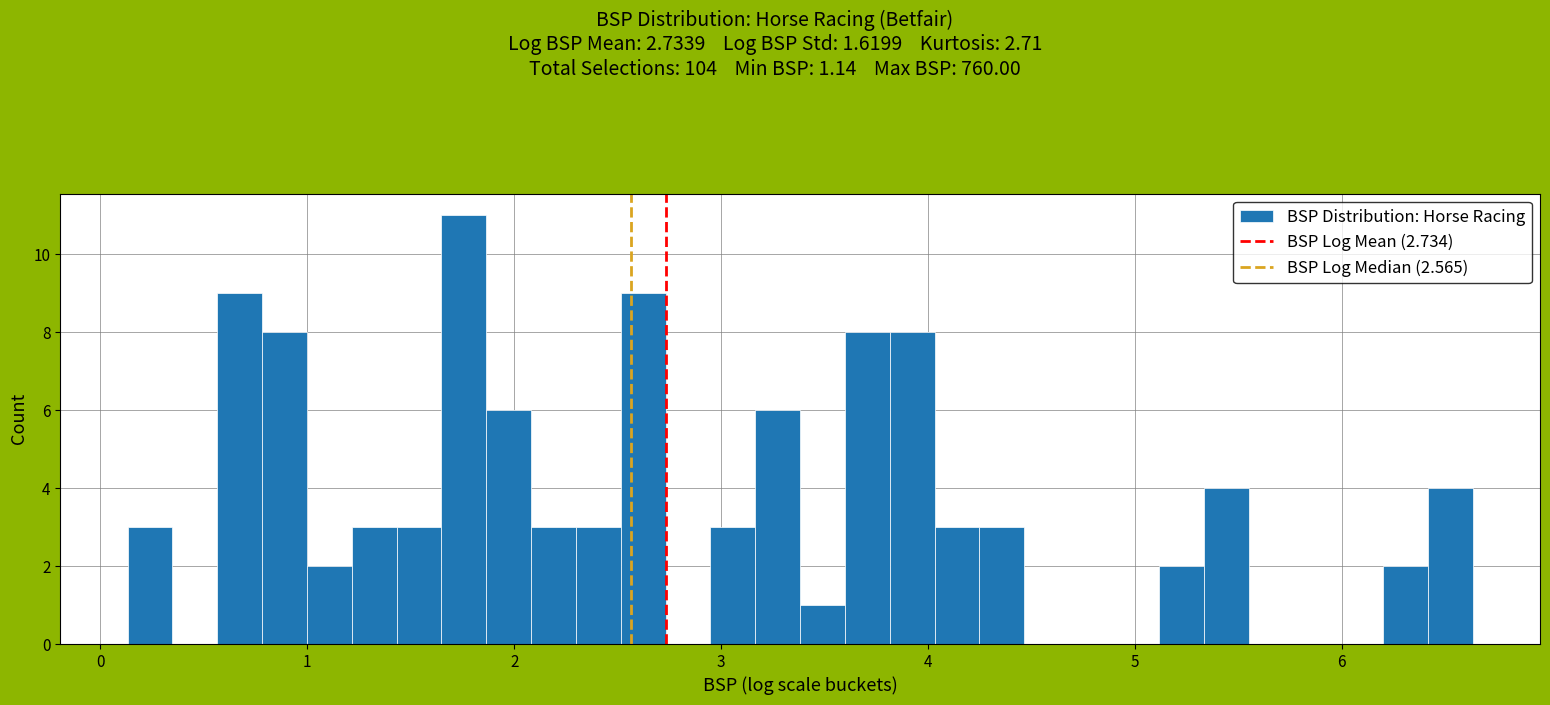

Read against the x-axis, roughly where is the centre of the tallest bar?

1.8